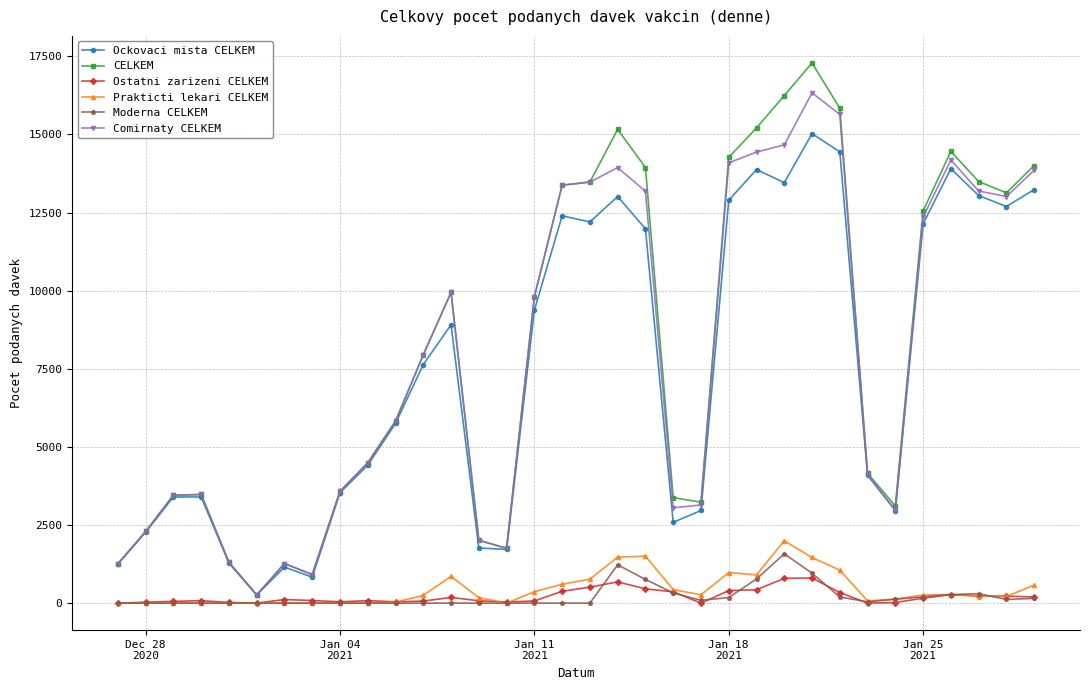

Which series has the widest spread of values?

CELKEM